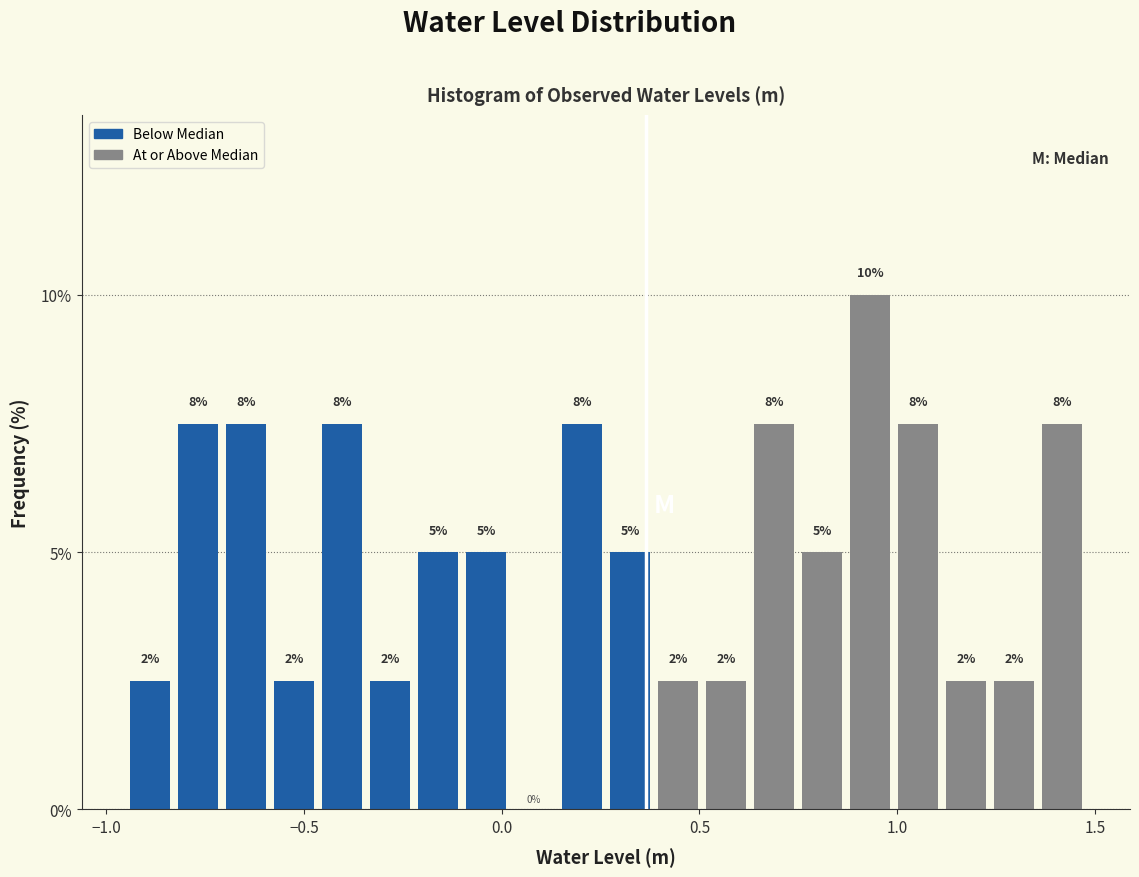

Read against the x-axis, roughly where is the centre of the tallest bar?

0.95